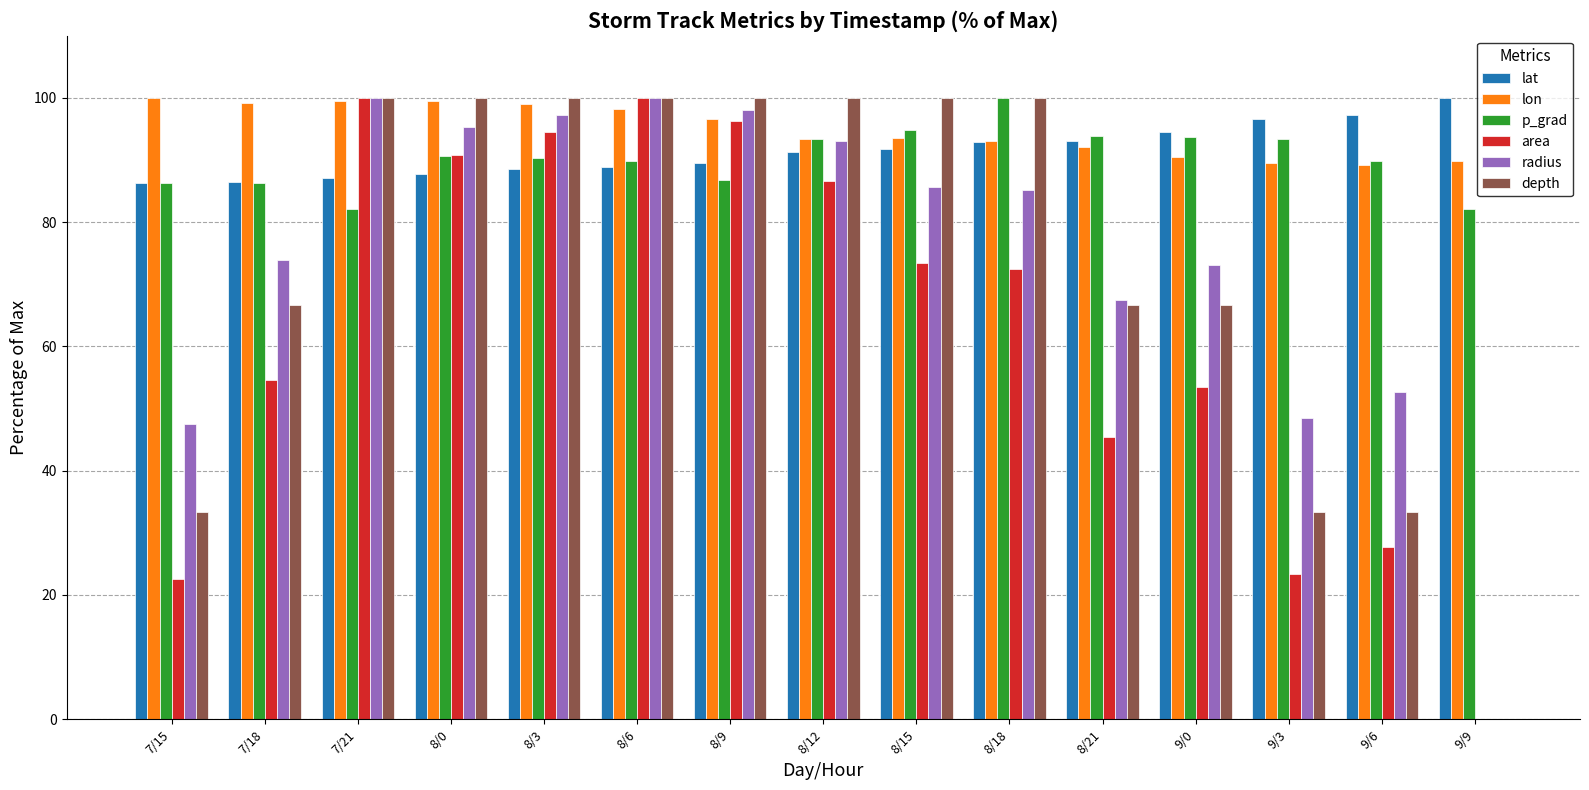

The value of lon at 8/21 is 129.9. True or false?

False